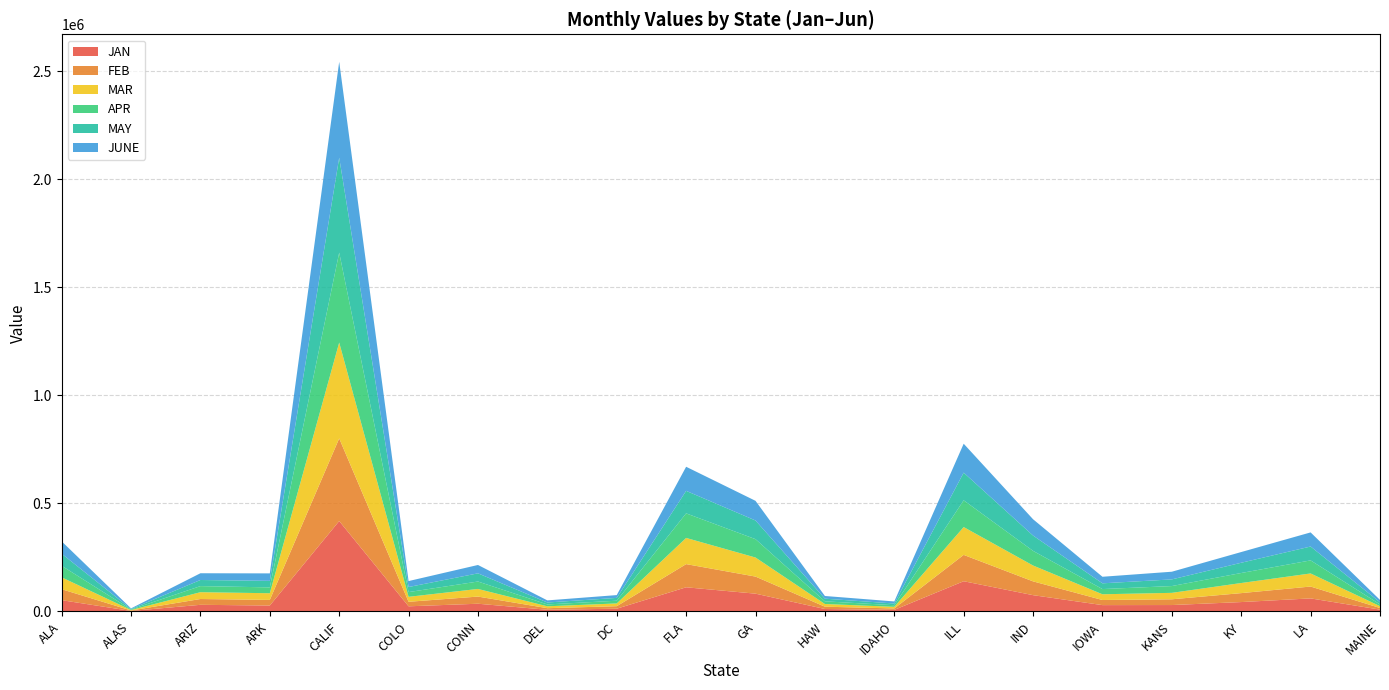

Reading right to left, transcribe all the data shown in this chart.

JAN: MAINE=8607.5	LA=60531.1	KY=43598.6	KANS=29798.5	IOWA=29482.5	IND=75533.5	ILL=139973.6	IDAHO=7400.9	HAW=11489.3	GA=82431.9	FLA=111956.1	DC=12872.7	DEL=7860.9	CONN=35863.8	COLO=23930.4	CALIF=418456.9	ARK=27550.9	ARIZ=30840.8	ALAS=2471.7	ALA=52334.7
FEB: MAINE=7554.7	LA=54901.2	KY=41379.2	KANS=26612.8	IOWA=23639.5	IND=63792.8	ILL=121898.9	IDAHO=6630.6	HAW=10706.7	GA=79065.0	FLA=107250.7	DC=11555.1	DEL=7406.4	CONN=33146.0	COLO=20925.0	CALIF=382380.9	ARK=25947.3	ARIZ=26901.0	ALAS=2162.3	ALA=50681.2
MAR: MAINE=8459.5	LA=60531.1	KY=46718.7	KANS=29812.2	IOWA=26502.0	IND=73379.3	ILL=128764.1	IDAHO=7470.2	HAW=12416.6	GA=88178.3	FLA=121155.7	DC=12845.0	DEL=8751.8	CONN=35268.8	COLO=22980.5	CALIF=443664.8	ARK=30924.1	ARIZ=31527.7	ALAS=2137.8	ALA=54975.6
APR: MAINE=8225.6	LA=60459.4	KY=46364.6	KANS=31435.6	IOWA=24110.0	IND=67745.2	ILL=123799.0	IDAHO=7514.9	HAW=12375.6	GA=85010.7	FLA=113674.4	DC=12595.0	DEL=8598.6	CONN=34356.2	COLO=21916.6	CALIF=416171.6	ARK=27096.7	ARIZ=28145.5	ALAS=2421.8	ALA=53438.5
MAY: MAINE=9661.2	LA=64197.9	KY=47422.5	KANS=30785.7	IOWA=26542.0	IND=70822.1	ILL=127877.7	IDAHO=7859.9	HAW=12229.0	GA=86326.5	FLA=104104.4	DC=12987.4	DEL=8937.8	CONN=37800.0	COLO=23493.5	CALIF=439243.4	ARK=30174.2	ARIZ=28264.5	ALAS=2422.7	ALA=55800.5
JUNE: MAINE=11017.9	LA=65278.3	KY=49566.1	KANS=35543.6	IOWA=30412.3	IND=75500.7	ILL=133977.1	IDAHO=9572.1	HAW=12489.5	GA=91008.3	FLA=111532.9	DC=13024.3	DEL=9790.0	CONN=38750.6	COLO=27511.0	CALIF=443692.7	ARK=34580.0	ARIZ=31244.7	ALAS=2789.8	ALA=57350.4